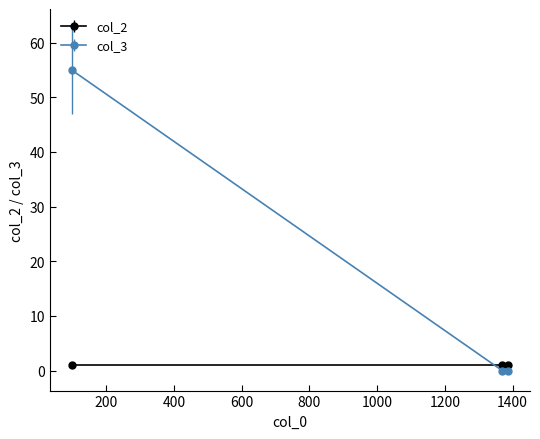

How many series are shown in this chart?

2